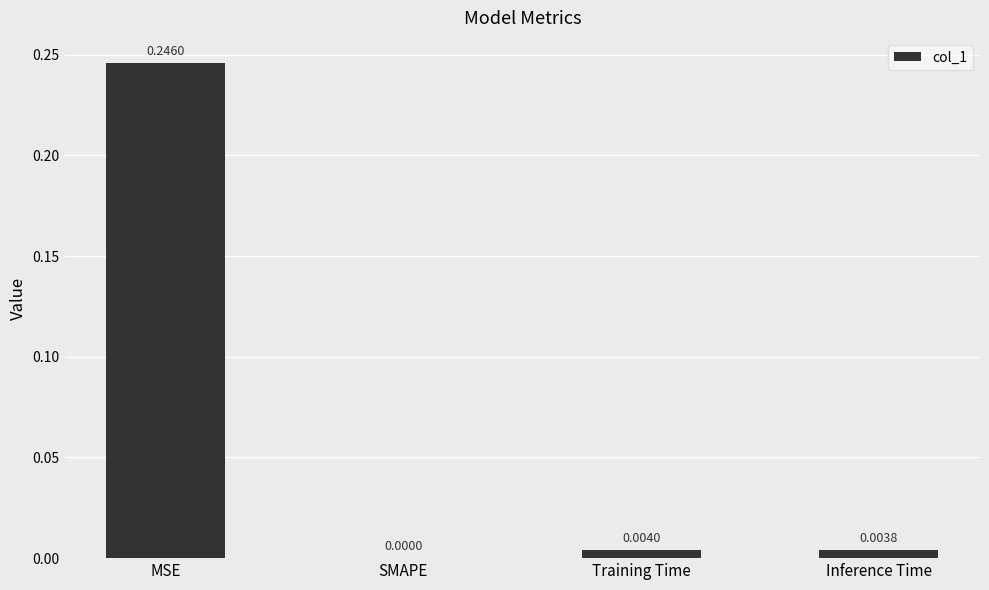

True or false: the data shows 0.0 at Inference Time.

True